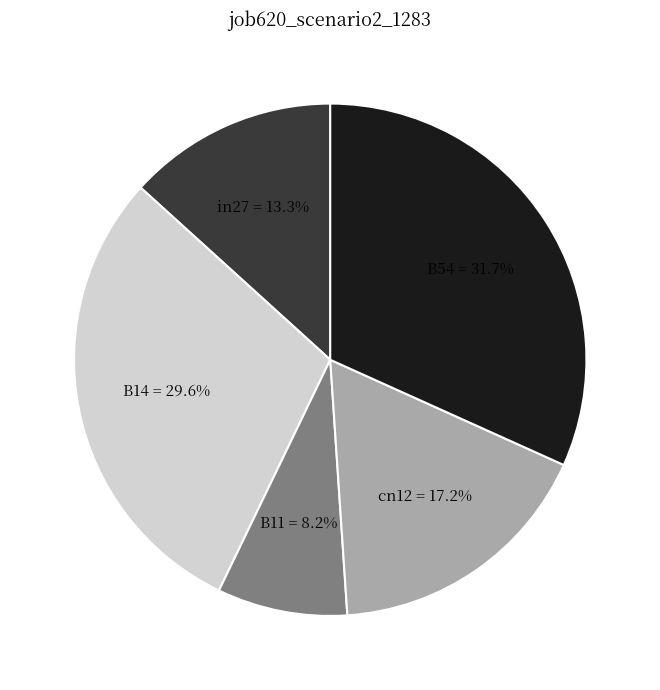

Between B54 and B11, which is larger?

B54